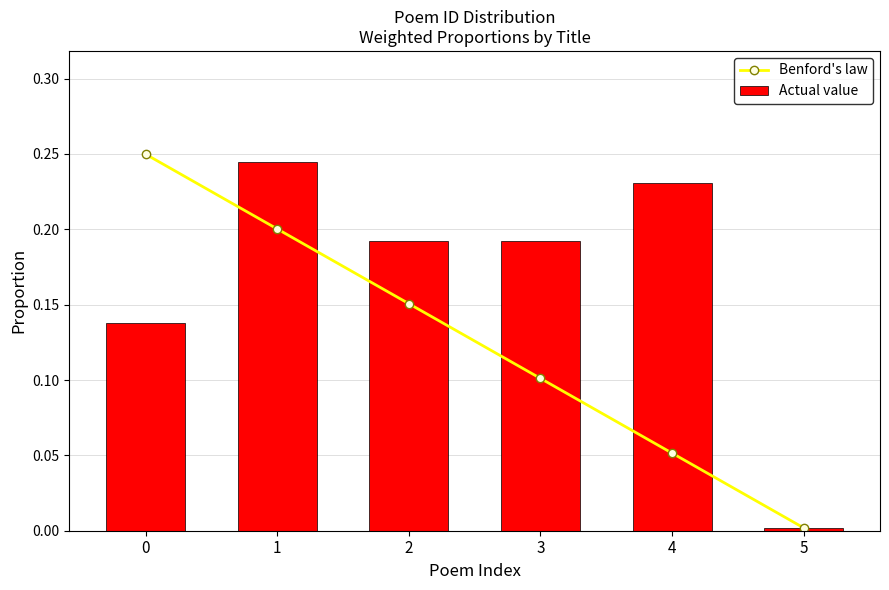

Rank the categories by Benford's law value from lowest to highest.

5, 4, 3, 2, 1, 0